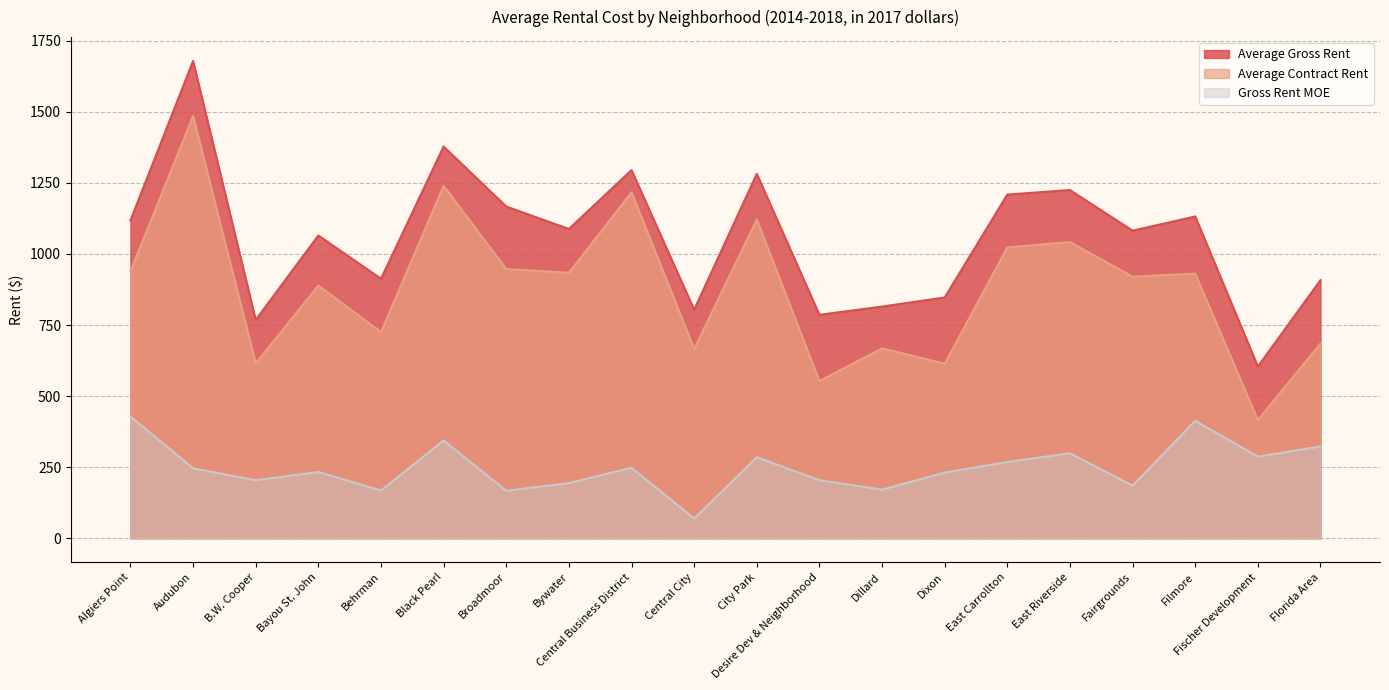

True or false: Average Gross Rent and Gross Rent MOE cross at least once.

False